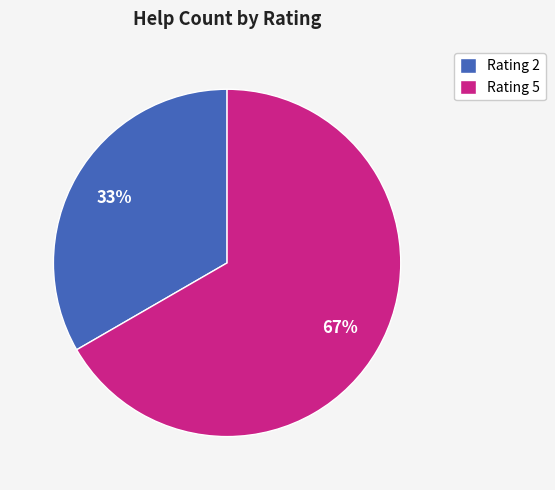

To the nearest percent, what is the average slice percentage?

50%